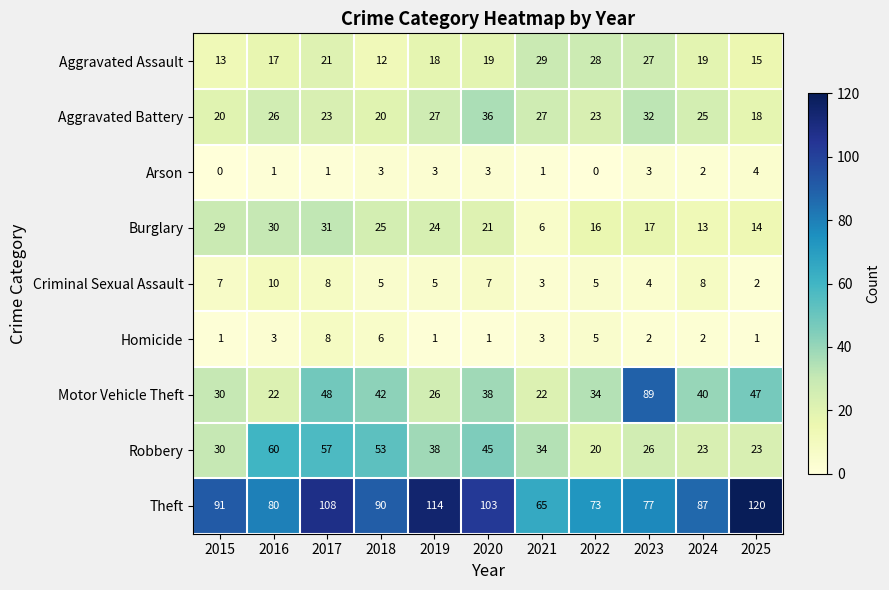

Rank the series at 2019 from highest to lowest value.

Theft, Robbery, Aggravated Battery, Motor Vehicle Theft, Burglary, Aggravated Assault, Criminal Sexual Assault, Arson, Homicide